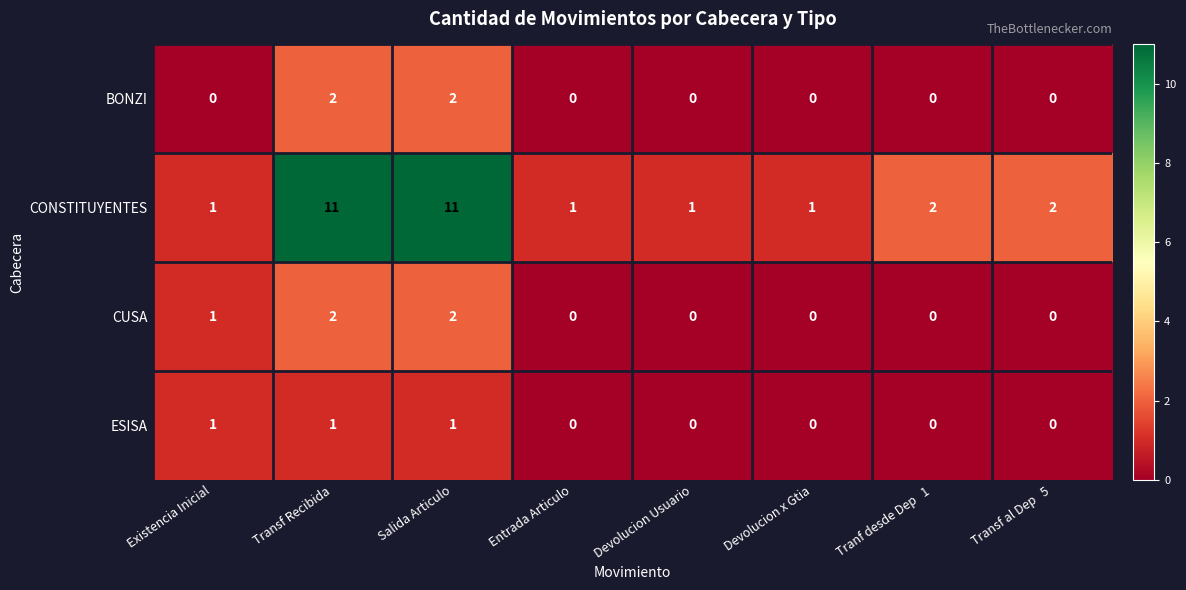

What is the greatest value displayed?

11